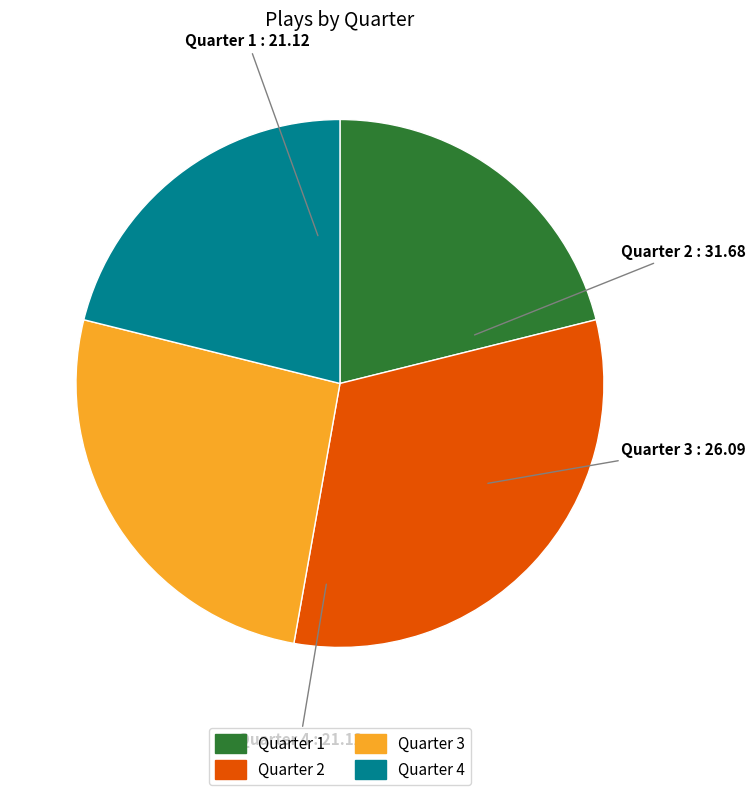

Is there any slice that represents more than half of the pie?

No